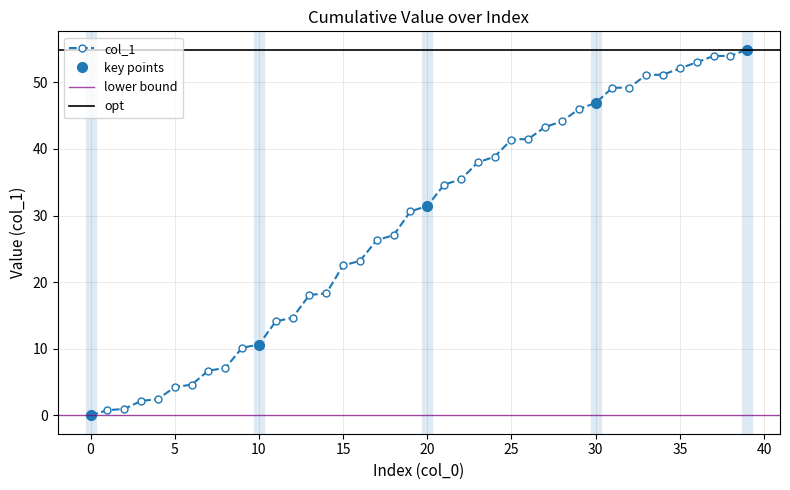

Is it true that the value at 2 is 1.6?

False